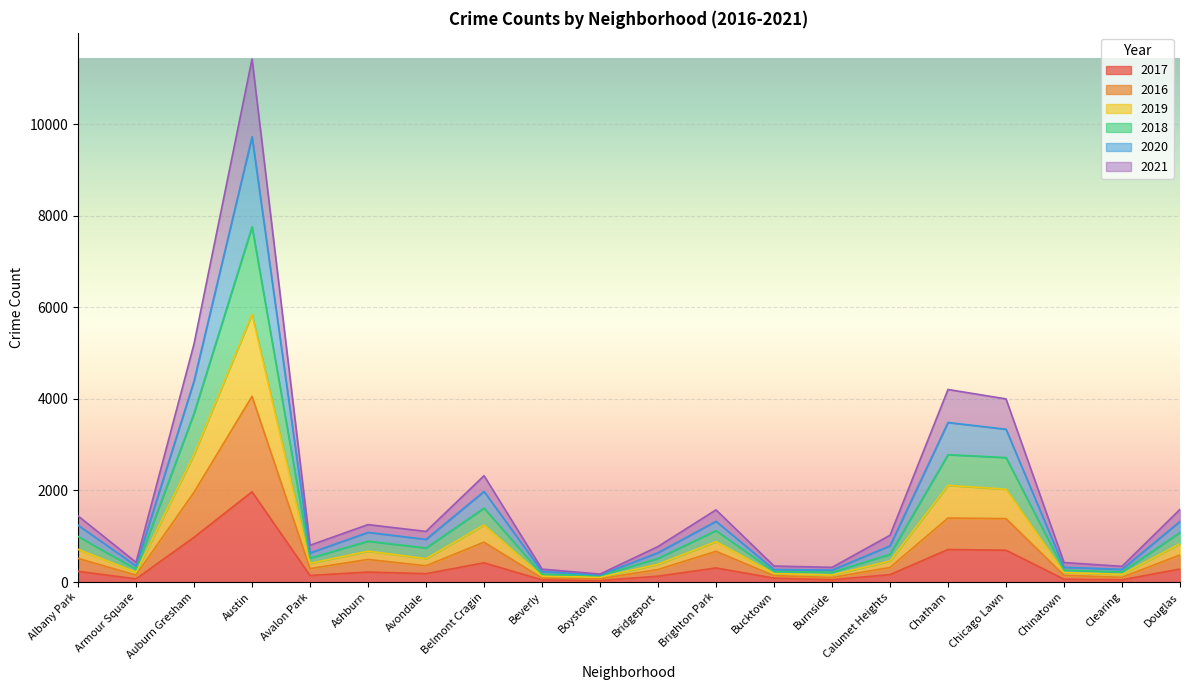

Which has a higher value, Avondale or Calumet Heights?

Avondale